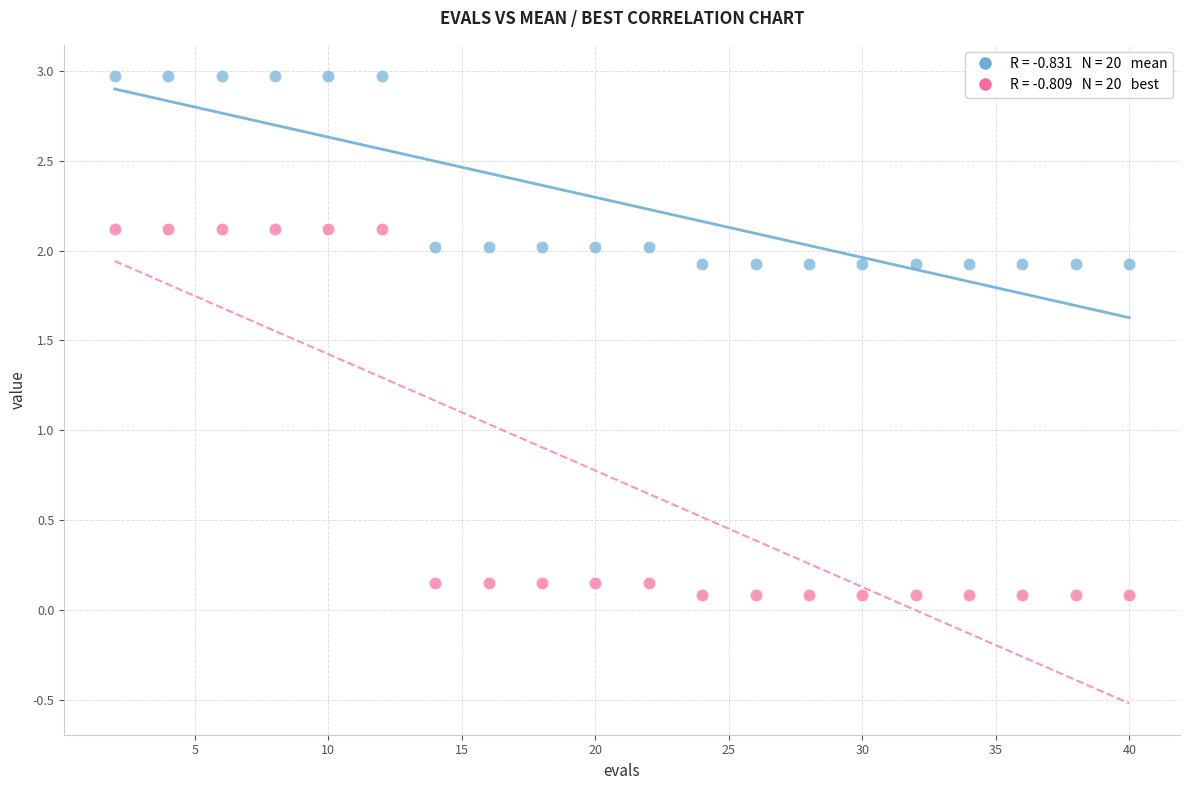

Across all data points, what is the range of X values (max minus min)?

38.0